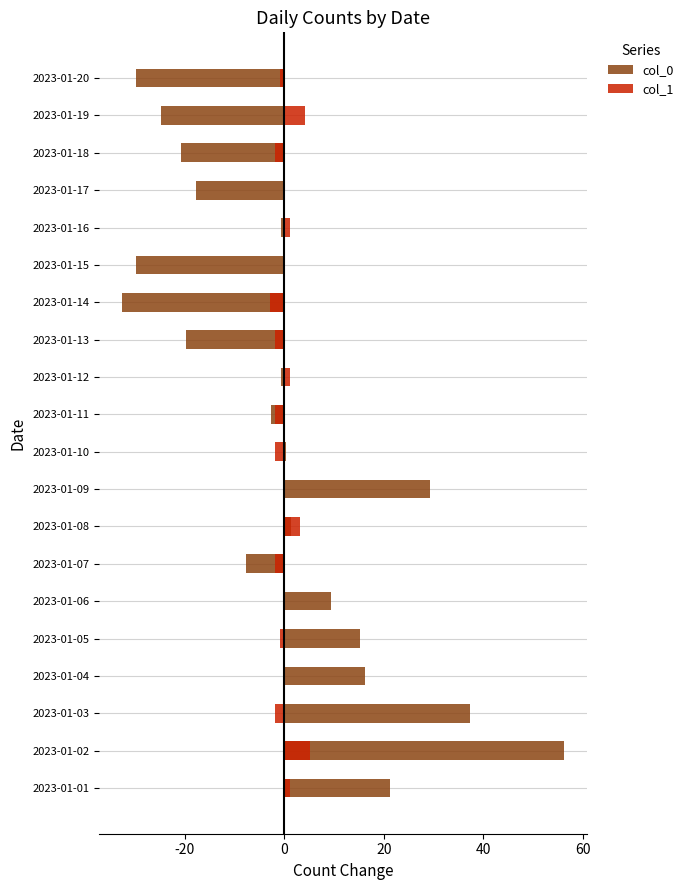

Reading left to right, what are all the values shown in this chart?

col_0: 21.3	56.3	37.3	16.3	15.3	9.3	-7.7	1.3	29.3	0.3	-2.7	-0.7	-19.7	-32.7	-29.7	-0.7	-17.7	-20.7	-24.7	-29.7
col_1: 1.1	5.1	-1.9	0.1	-0.9	0.1	-1.9	3.1	0.1	-1.9	-1.9	1.1	-1.9	-2.9	0.1	1.1	0.1	-1.9	4.1	-0.9